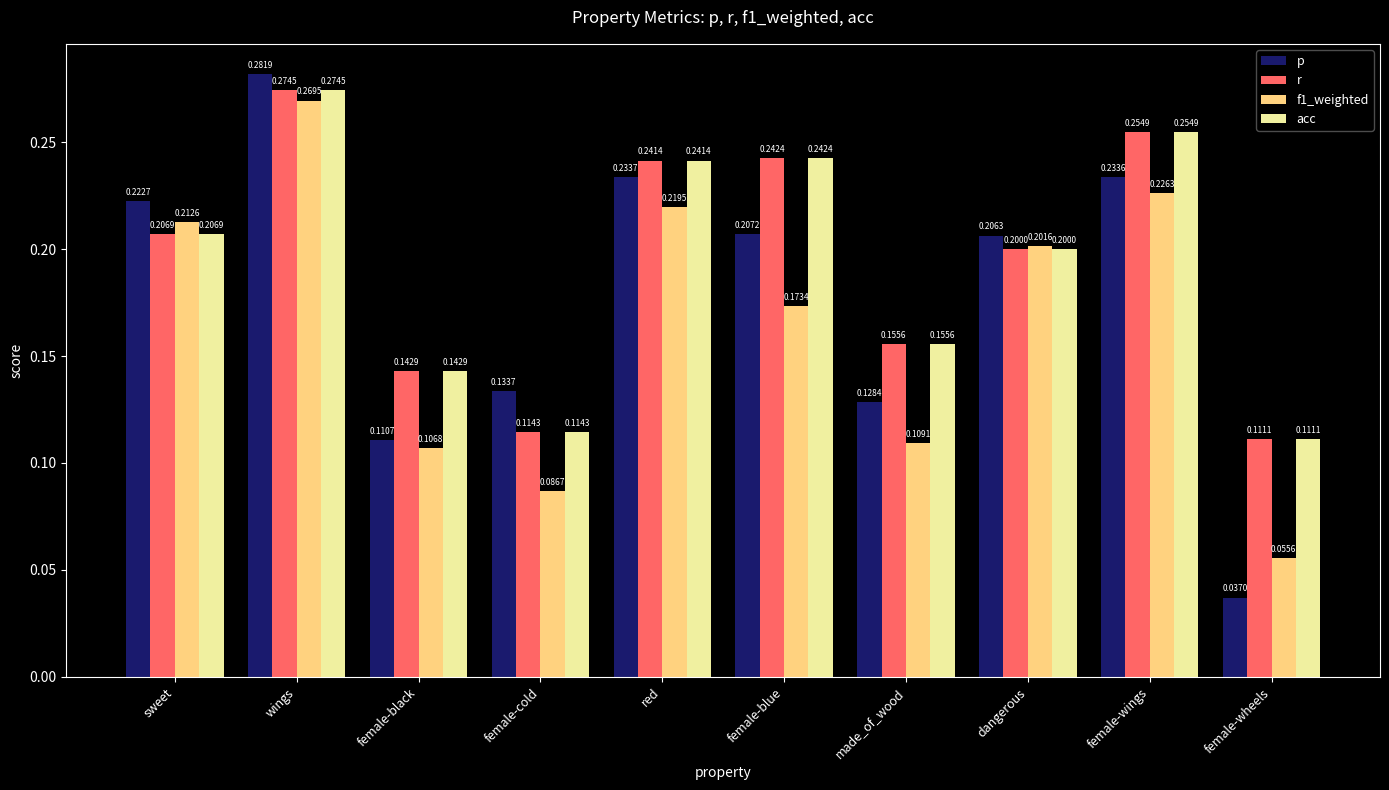

Where is acc nearest to the value 0?

female-wheels